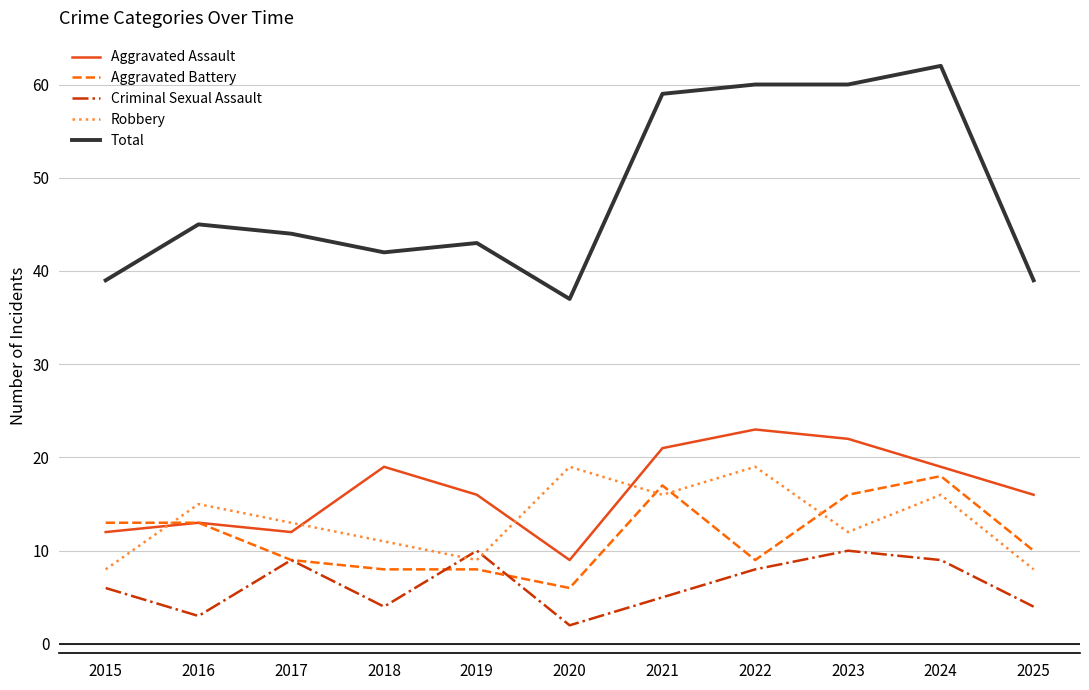

The value of Criminal Sexual Assault at 2022 is 13. True or false?

False